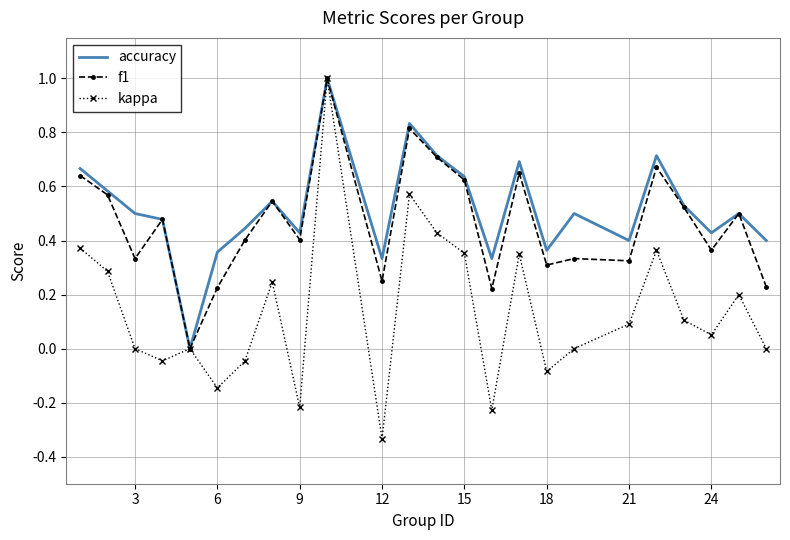

What is the greatest value displayed?

1.0